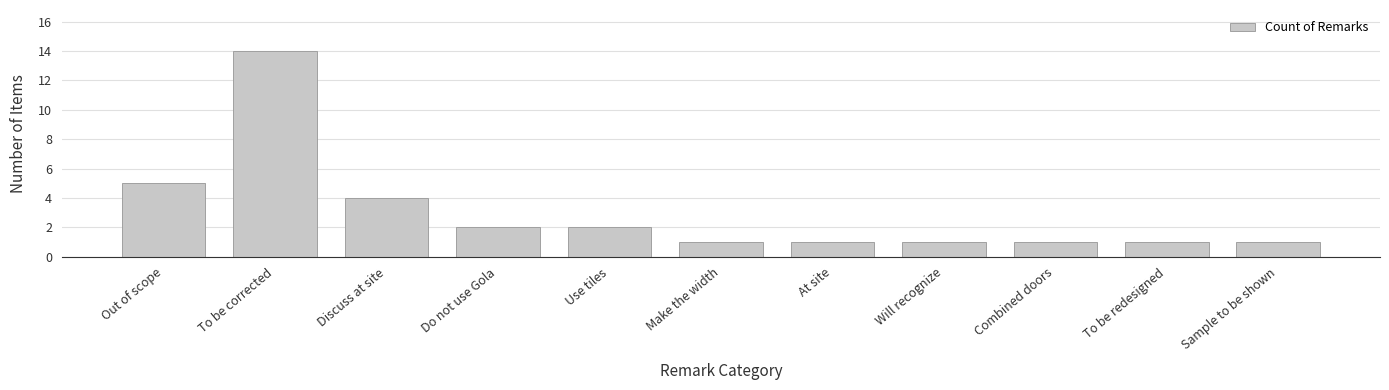

How many categories are shown in the chart?

11